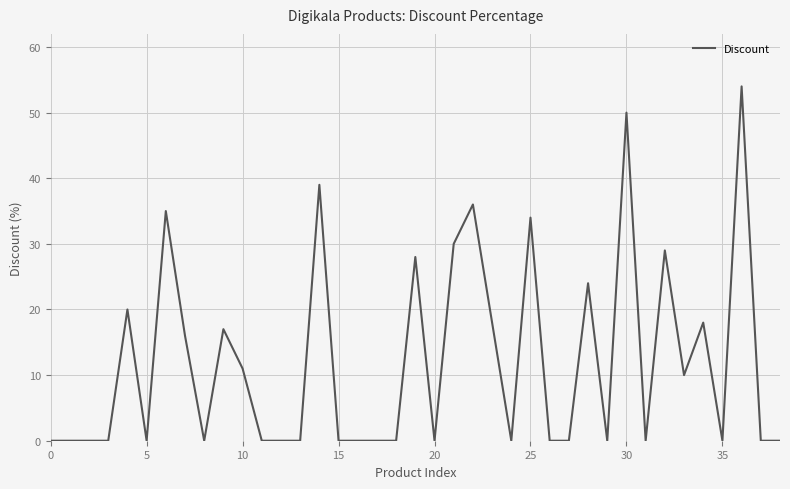

How many lines are shown in the chart?

1